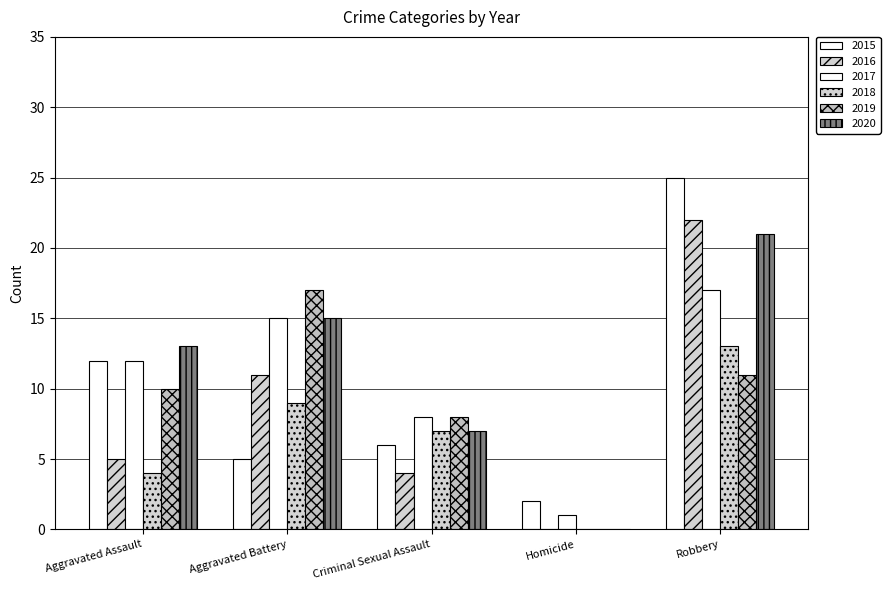

At how many categories does at least one series exceed 18?

1